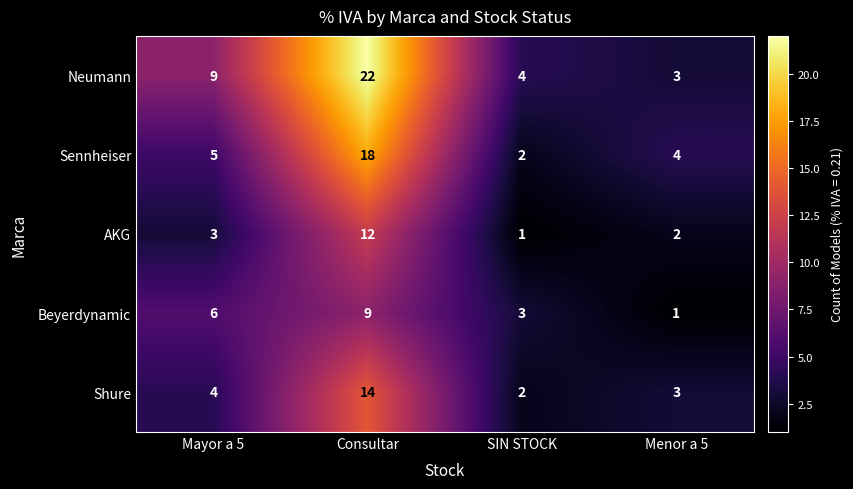

What is the sum of the Shure values at Consultar and Mayor a 5?

18